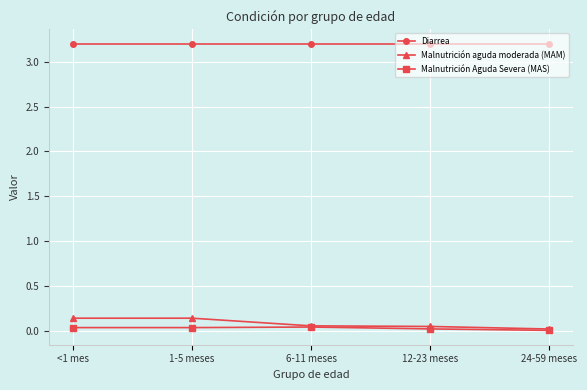

What are all the series names shown in the legend?

Diarrea, Malnutrición aguda moderada (MAM), Malnutrición Aguda Severa (MAS)